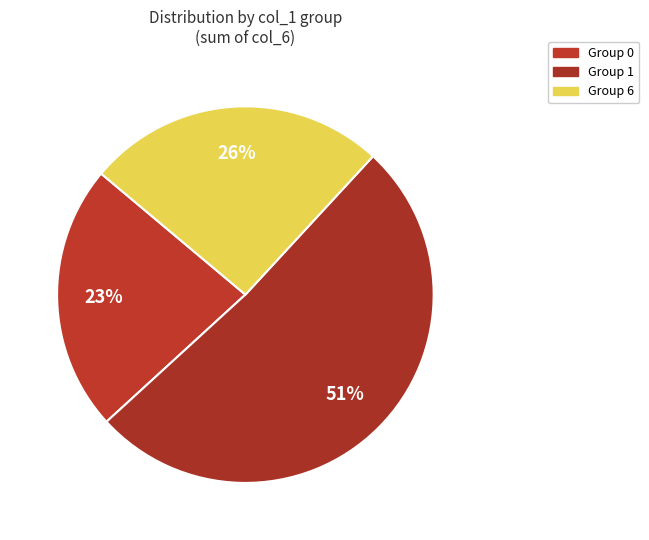

How many segments does this pie chart have?

3